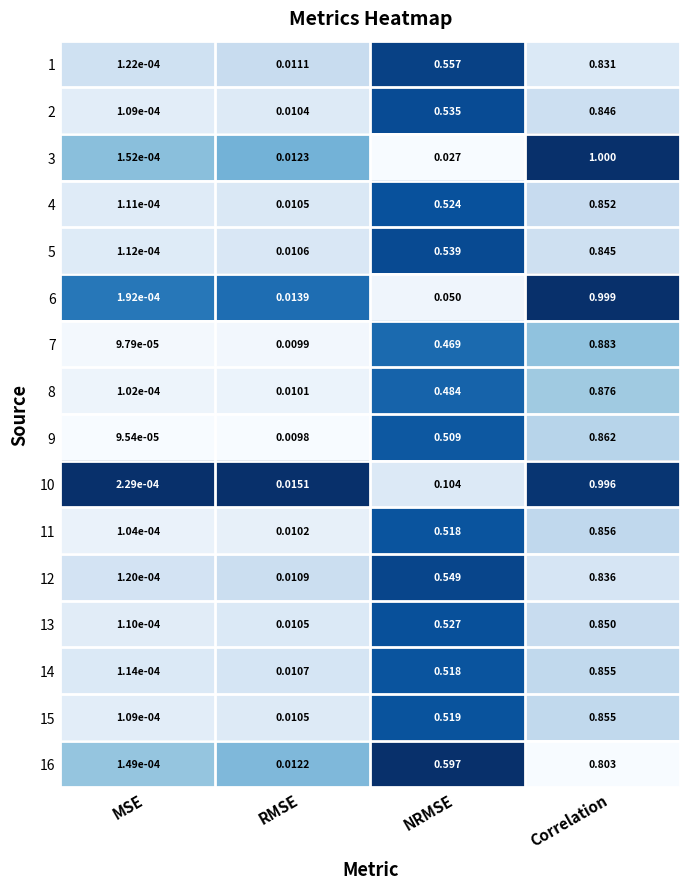

Which category has the highest value across all series?

Correlation